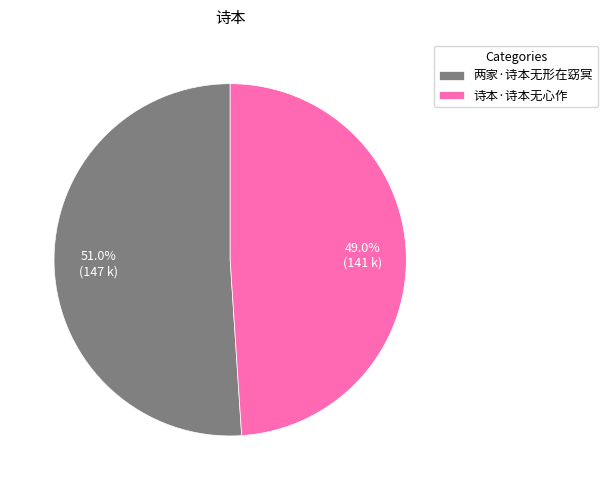

Between 诗本·诗本无心作 and 两家·诗本无形在窈冥, which is larger?

两家·诗本无形在窈冥